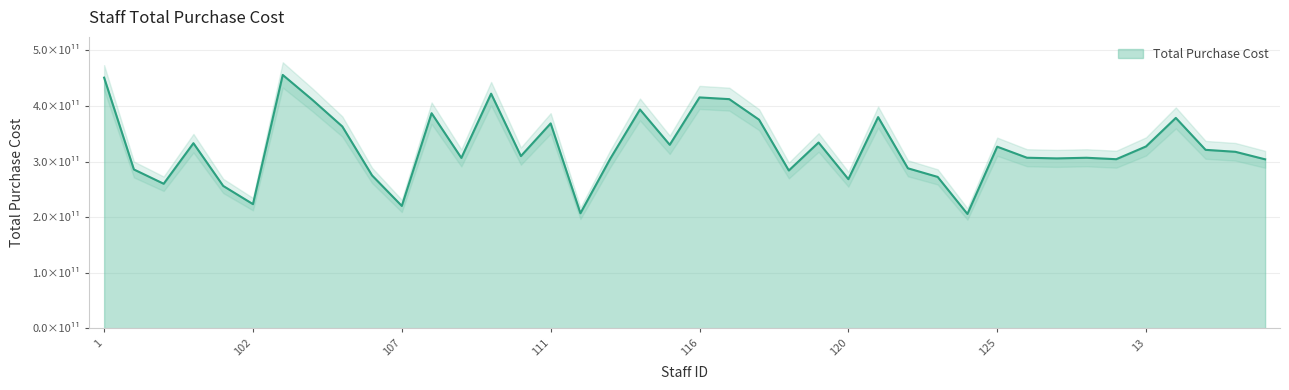

The chart shows a value of 483921735246 at 127. True or false?

False